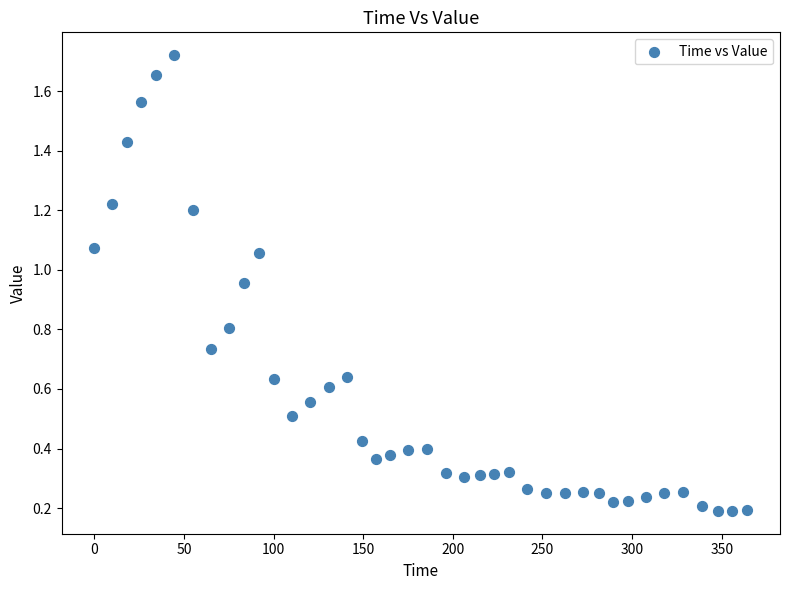

What is the range of X values (max minus min)?

364.3